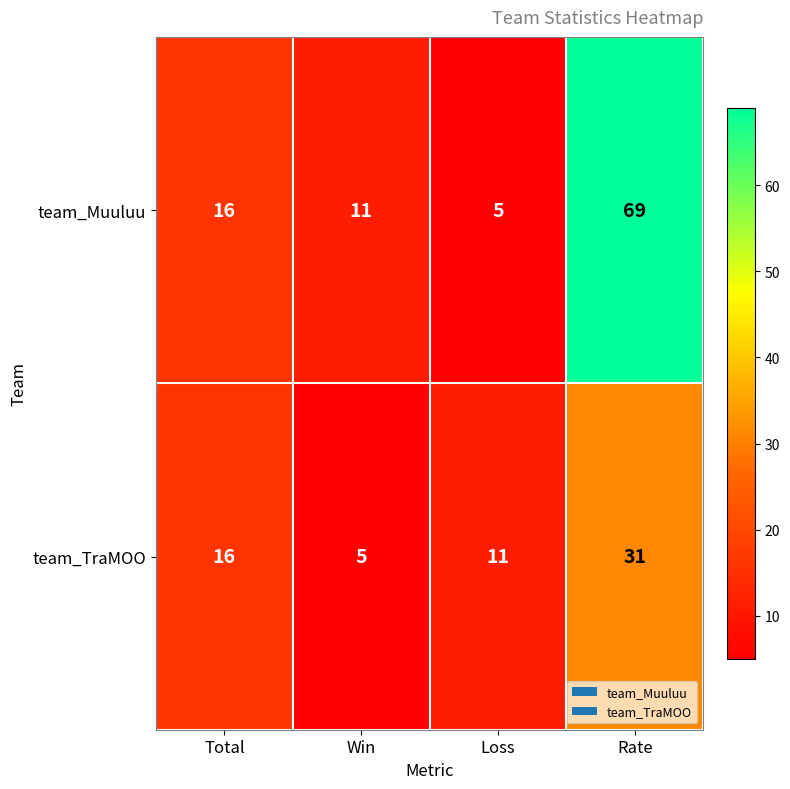

Reading right to left, extract all data points from this chart.

team_Muuluu: 69	5	11	16
team_TraMOO: 31	11	5	16